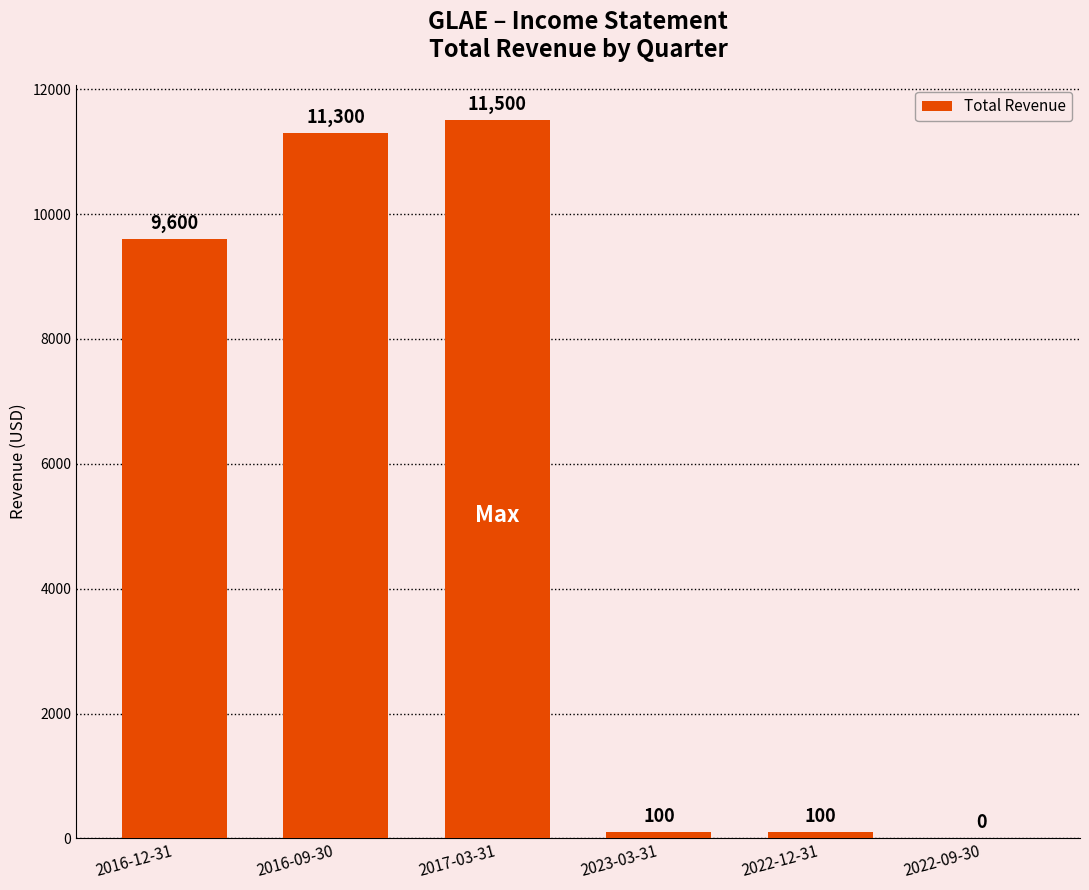

How many positive values are there?

5